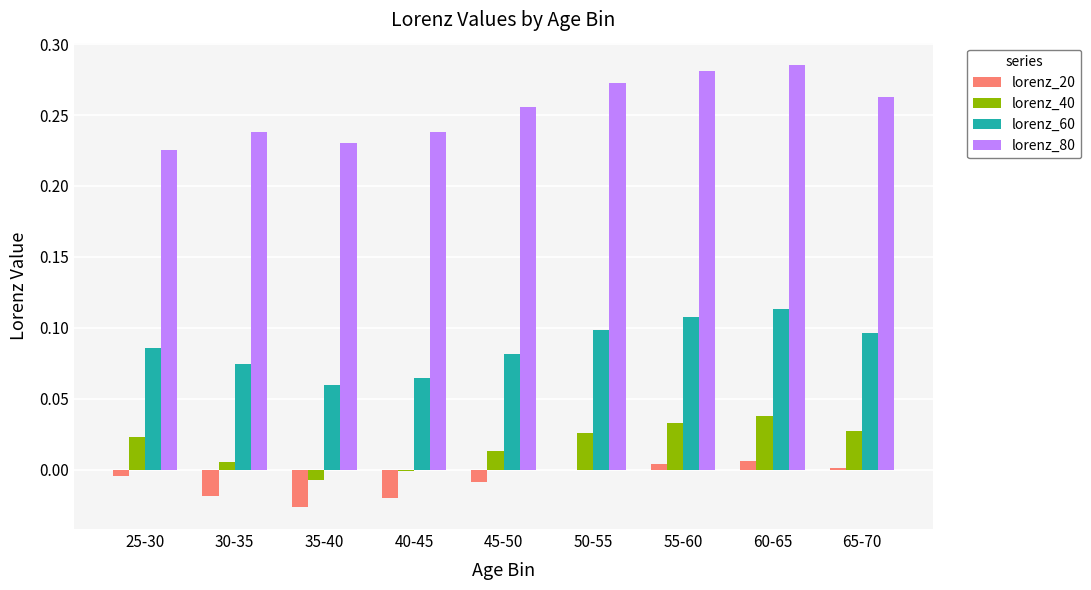

The lorenz_60 series shows 0.1 at 65-70. True or false?

True